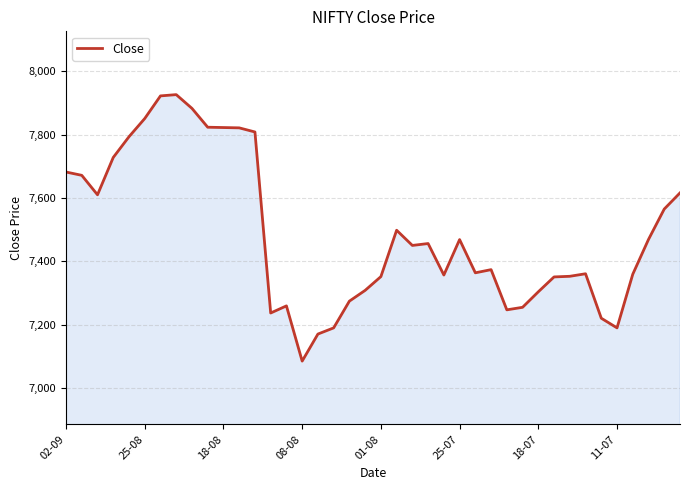

What is the difference between the maximum and minimum values?

842.0